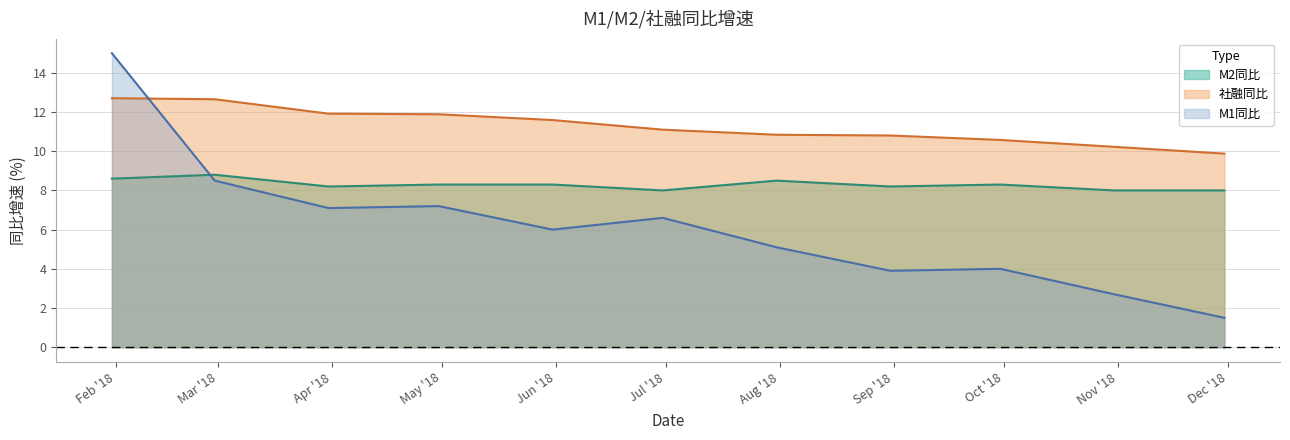

Which series has the widest spread of values?

M1同比